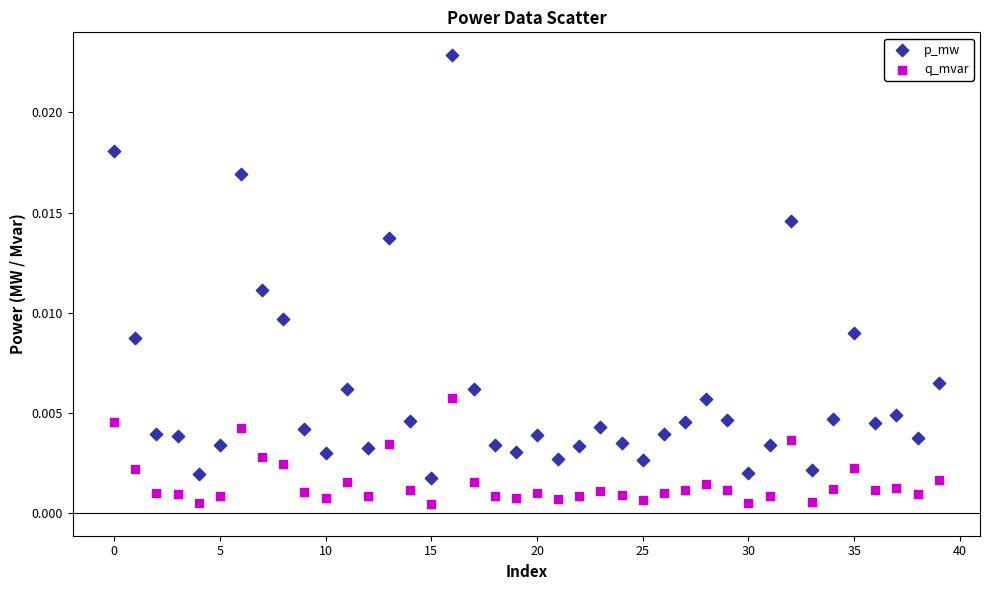

Which series contains the highest Y value?

p_mw